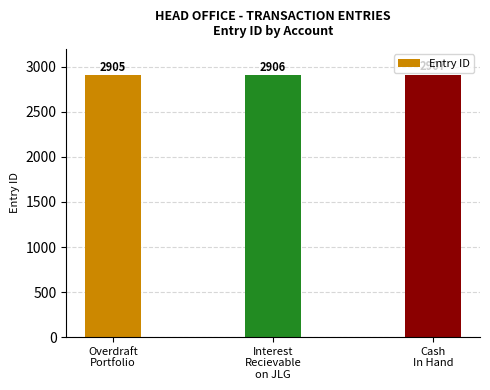

The chart shows a value of 2906 at Interest
Recievable
on JLG. True or false?

True